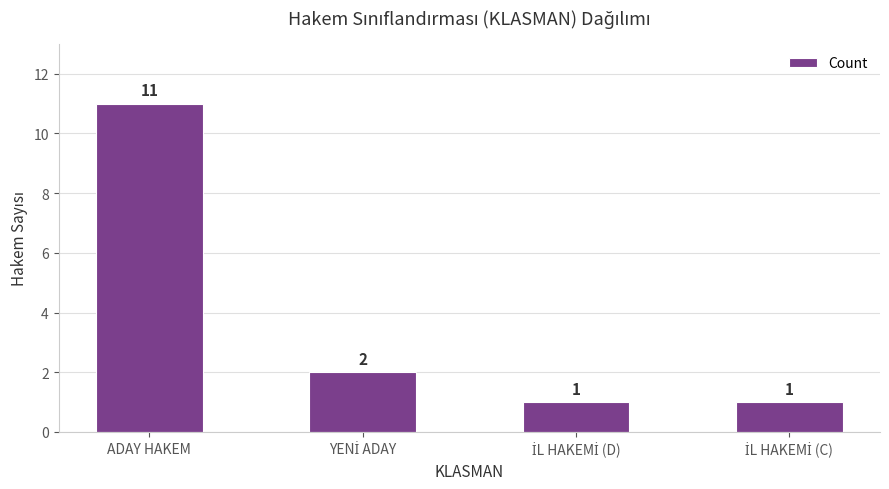

Reading left to right, list all the values displayed in this chart.

11	2	1	1